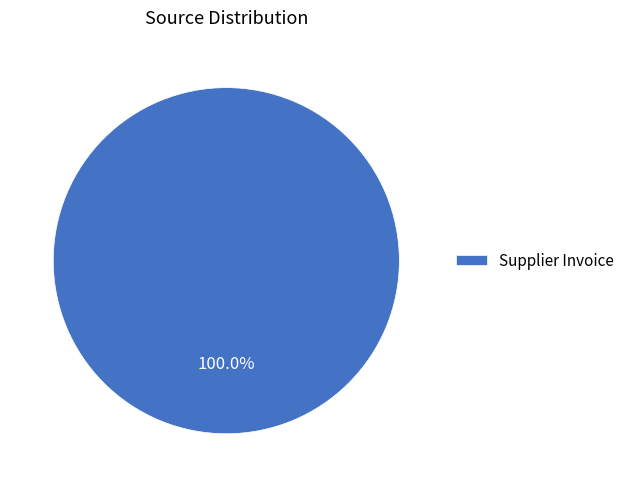

Which category accounts for the majority?

Supplier Invoice